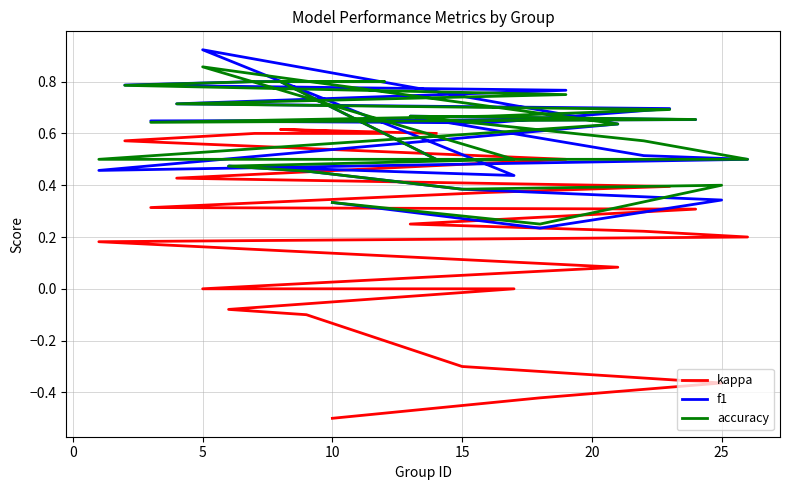

At how many categories does at least one series exceed 0?

24